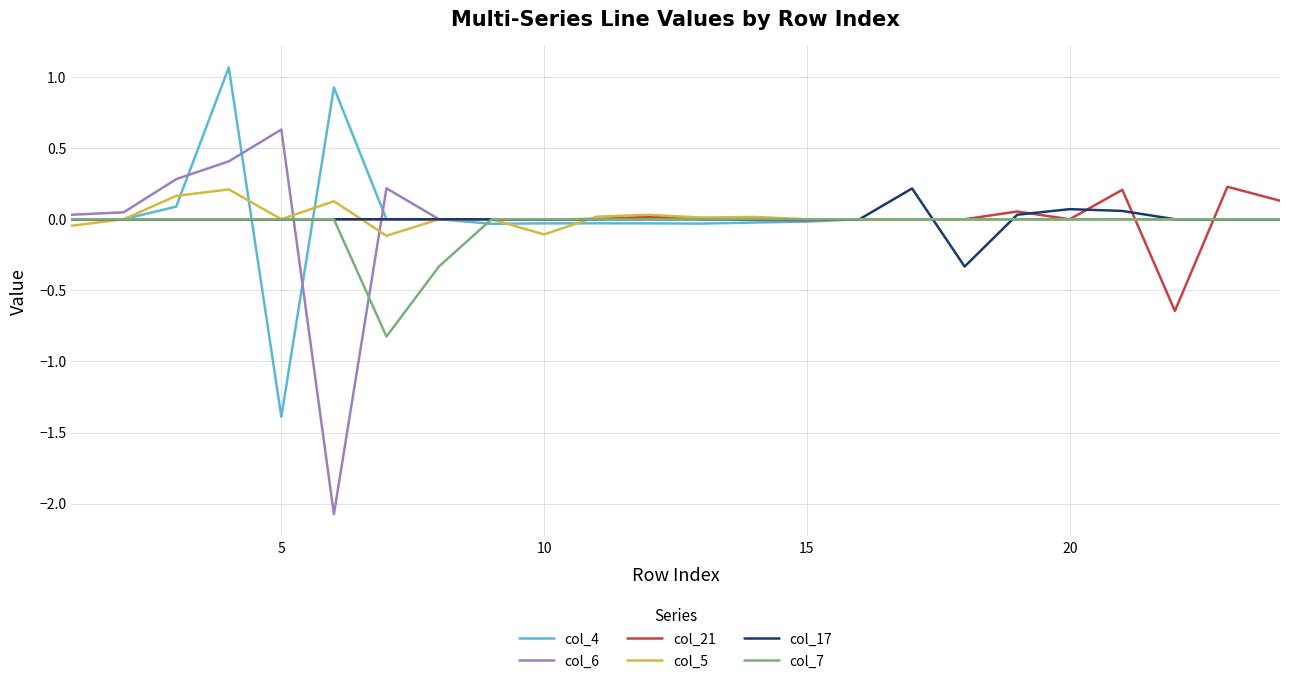

What is the greatest value displayed?

1.1